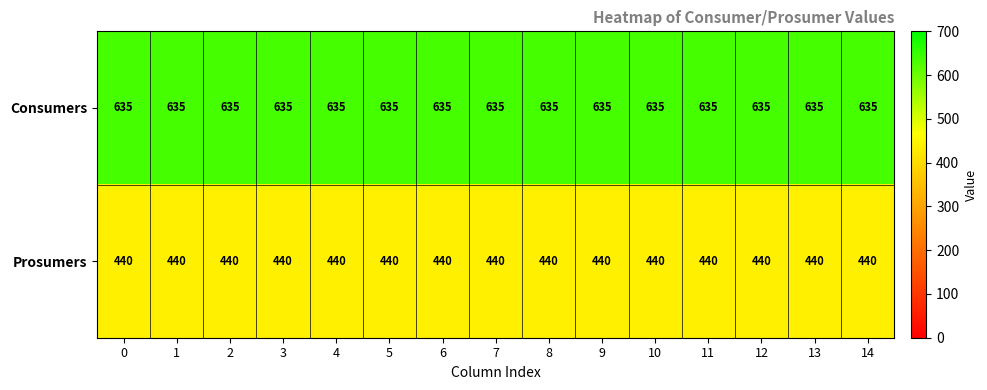

How many distinct data groups are displayed?

2